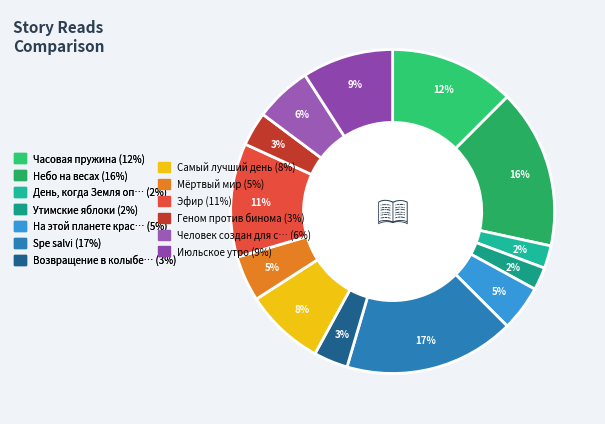

Count the number of slices in the pie.

13